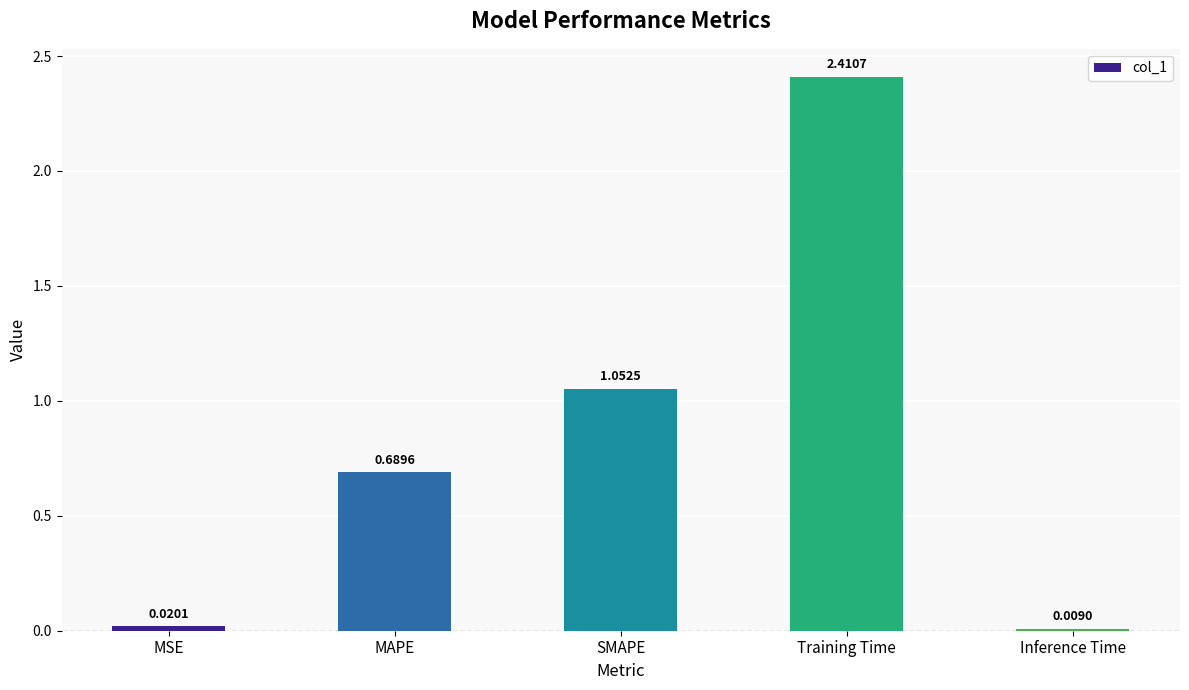

What is the difference between the maximum and second lowest values?

2.4